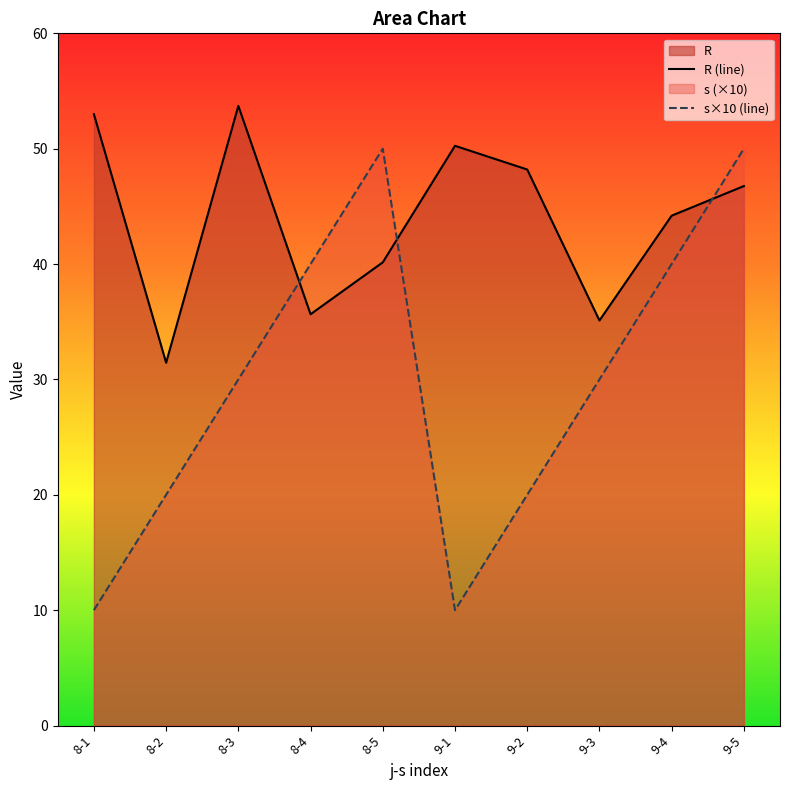

What is the sum of the s values at 9-4 and 8-3?

70.0